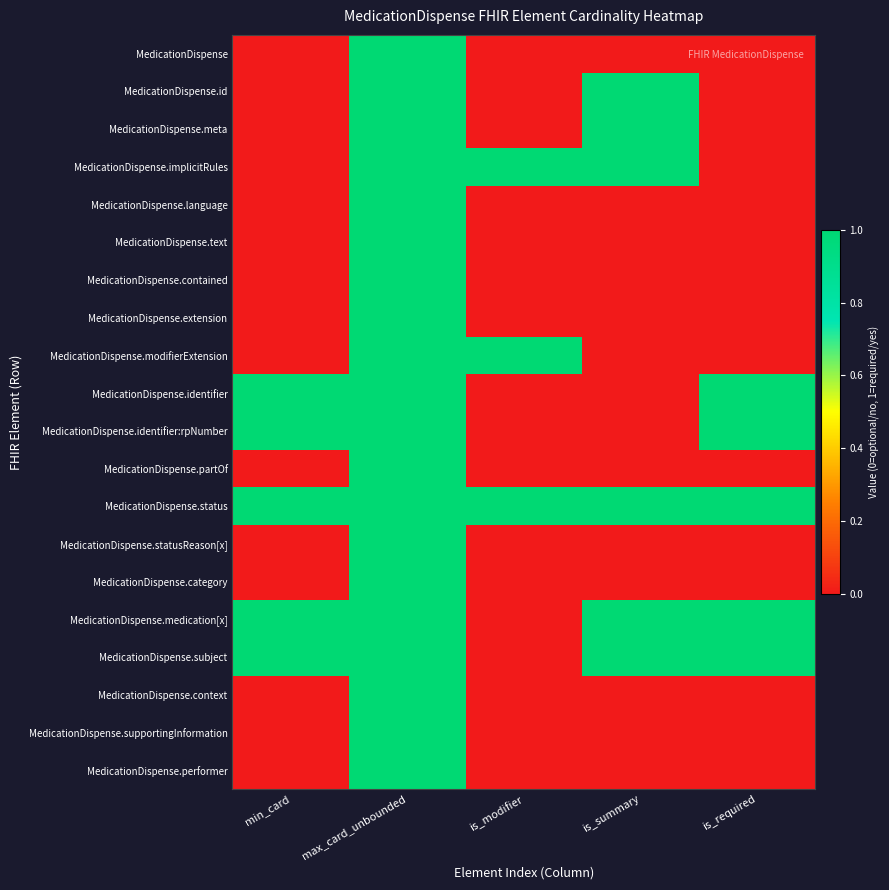

Between is_summary and max_card_unbounded, which is larger?

max_card_unbounded